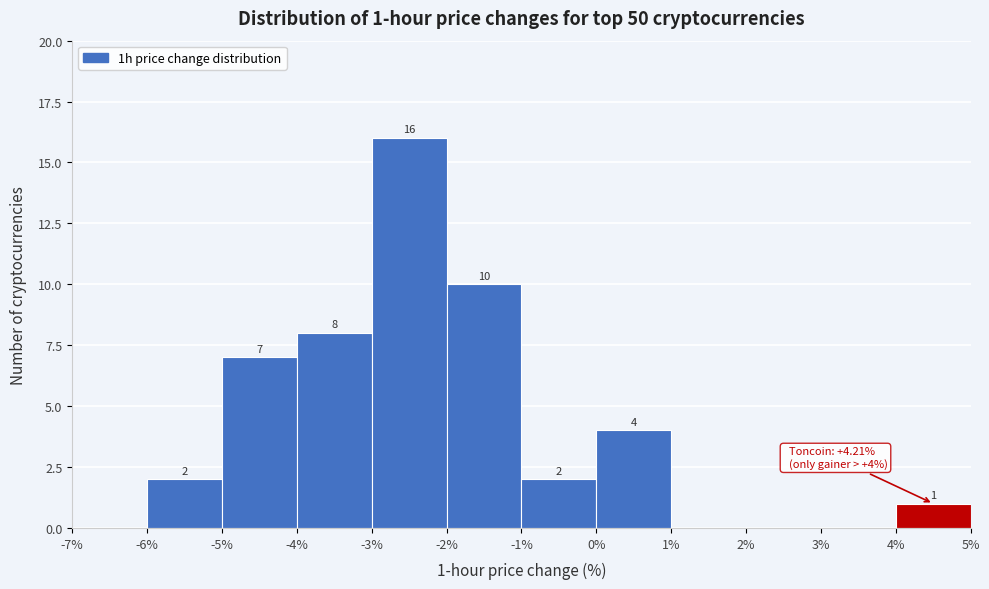

Over which range of the x-axis is the bar tallest?

-3% to -2%